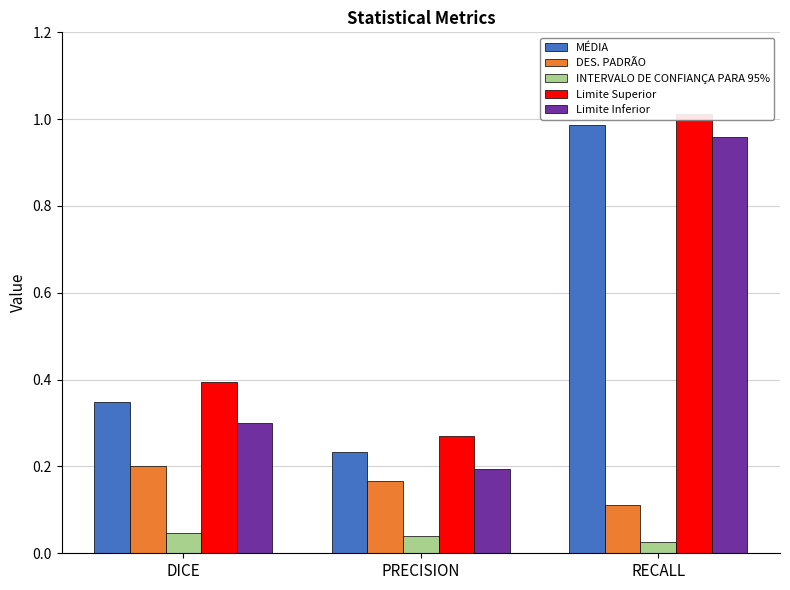

Which has a higher value, PRECISION or RECALL?

RECALL